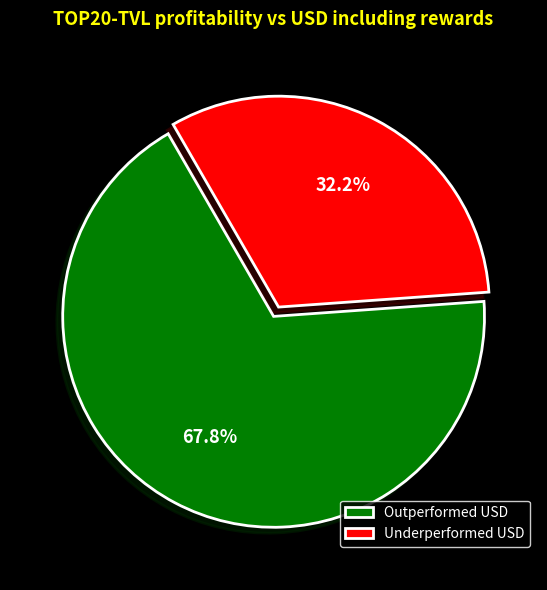

Rank the categories by value from lowest to highest.

Underperformed USD, Outperformed USD